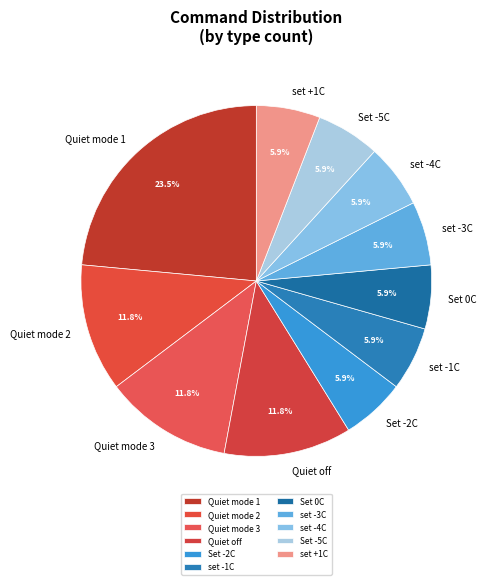

To the nearest percent, what is the combined percentage of Set 0C and Quiet mode 3?

18%